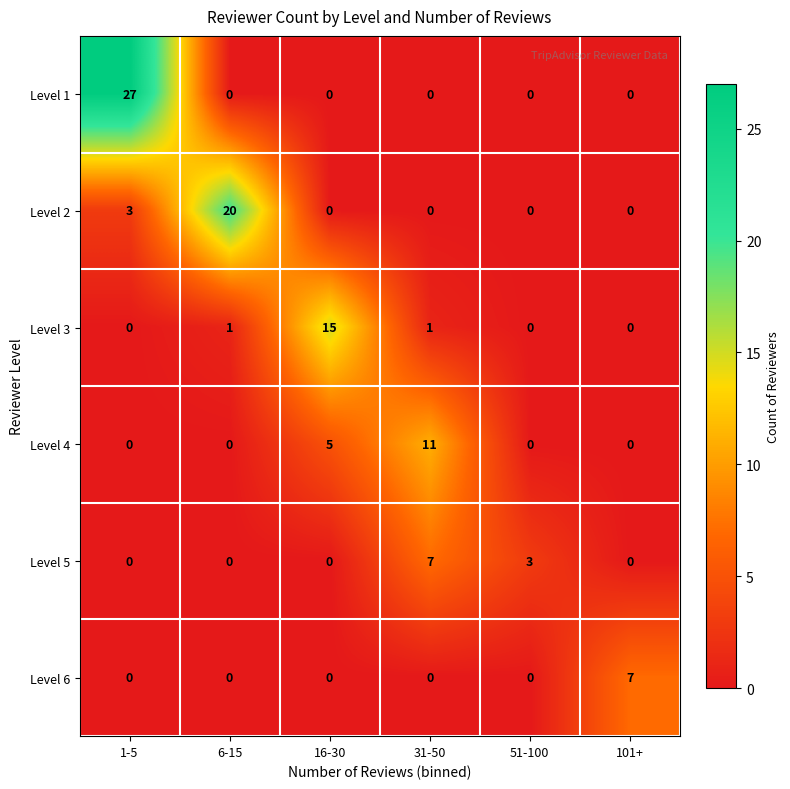

What is the maximum value shown in the chart?

27